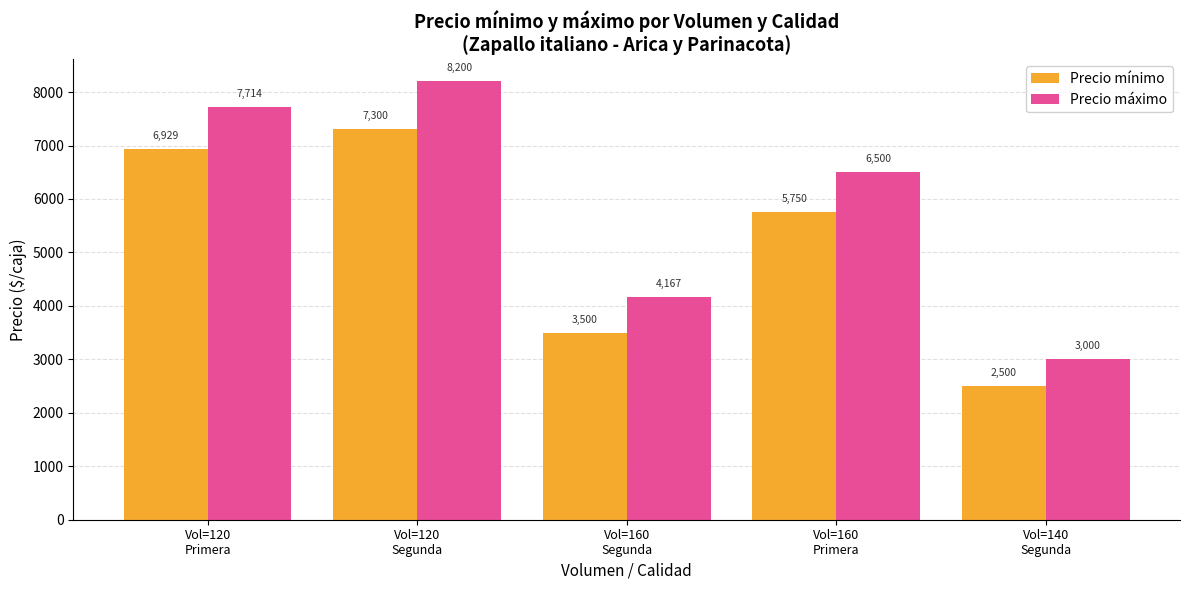

Which series has the widest spread of values?

Precio máximo